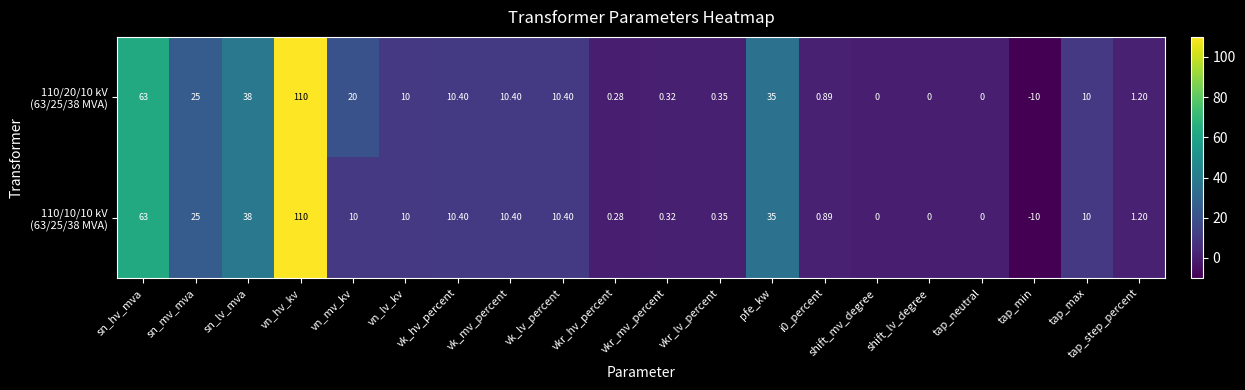

At which category is the sum across all series the highest?

vn_hv_kv